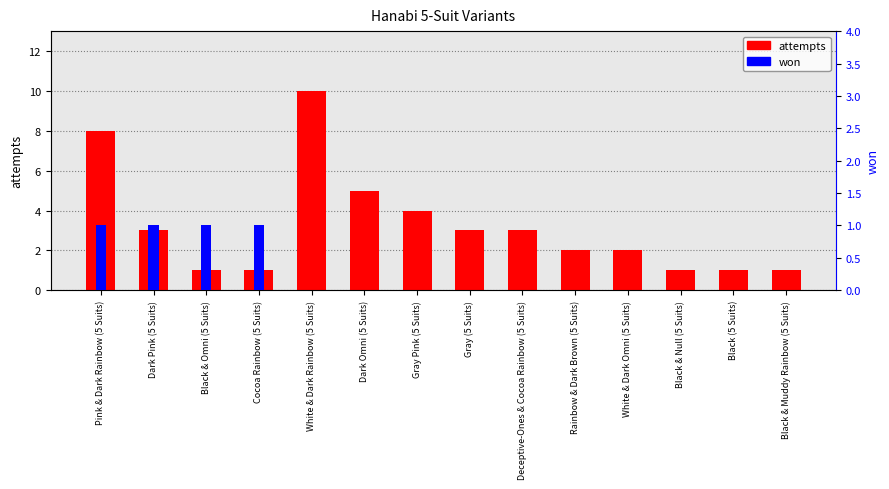

Does the chart contain any negative values?

No